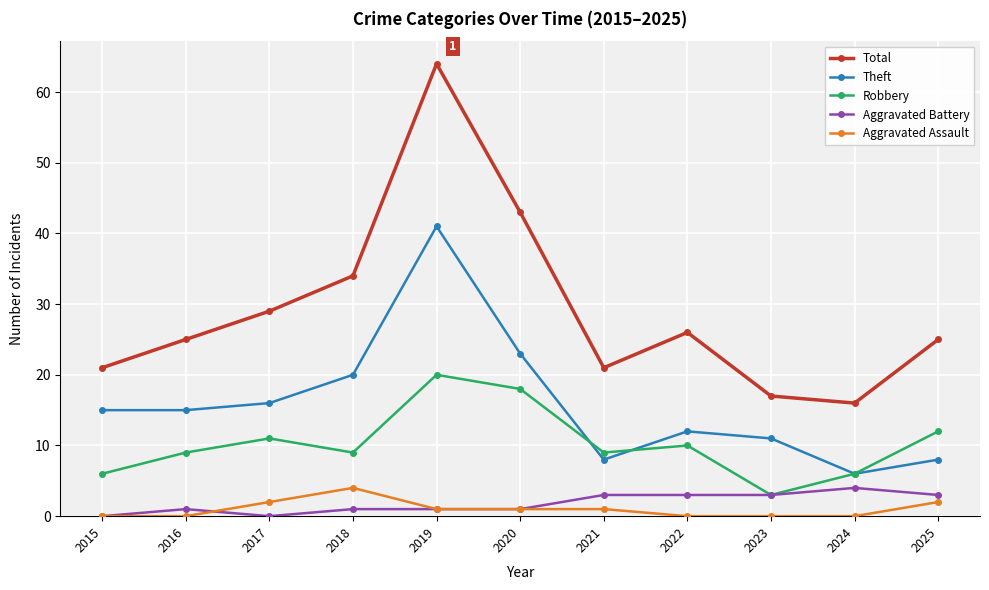

Reading left to right, extract all data points from this chart.

Total: 2015=21	2016=25	2017=29	2018=34	2019=64	2020=43	2021=21	2022=26	2023=17	2024=16	2025=25
Theft: 2015=15	2016=15	2017=16	2018=20	2019=41	2020=23	2021=8	2022=12	2023=11	2024=6	2025=8
Robbery: 2015=6	2016=9	2017=11	2018=9	2019=20	2020=18	2021=9	2022=10	2023=3	2024=6	2025=12
Aggravated Battery: 2015=0	2016=1	2017=0	2018=1	2019=1	2020=1	2021=3	2022=3	2023=3	2024=4	2025=3
Aggravated Assault: 2015=0	2016=0	2017=2	2018=4	2019=1	2020=1	2021=1	2022=0	2023=0	2024=0	2025=2